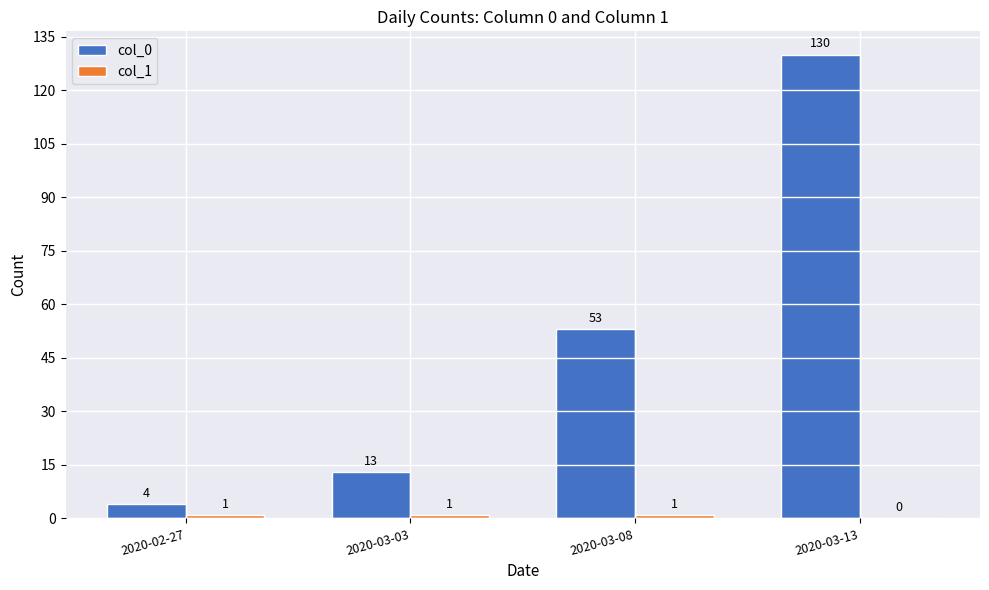

Which series has the largest total across all categories?

col_0